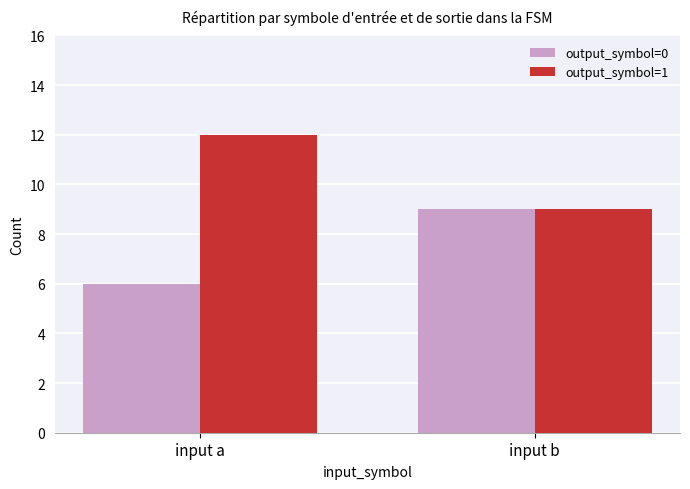

Reading left to right, what are all the values shown in this chart?

output_symbol=0: 6	9
output_symbol=1: 12	9